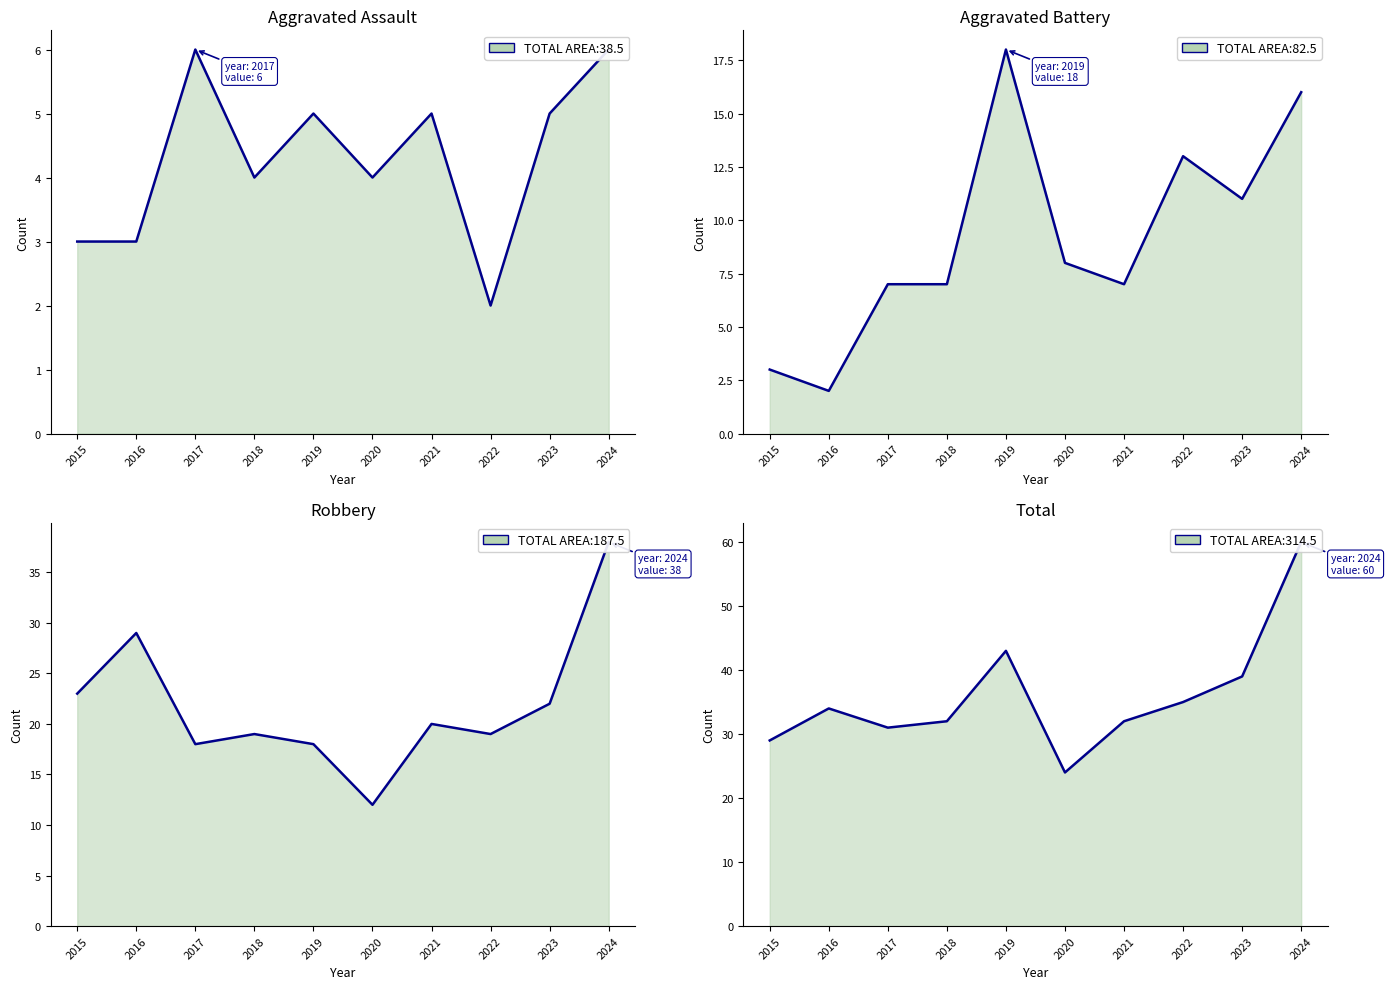

Reading left to right, list all the values displayed in this chart.

Aggravated Assault: 3	3	6	4	5	4	5	2	5	6
Aggravated Battery: 3	2	7	7	18	8	7	13	11	16
Robbery: 23	29	18	19	18	12	20	19	22	38
Total: 29	34	31	32	43	24	32	35	39	60